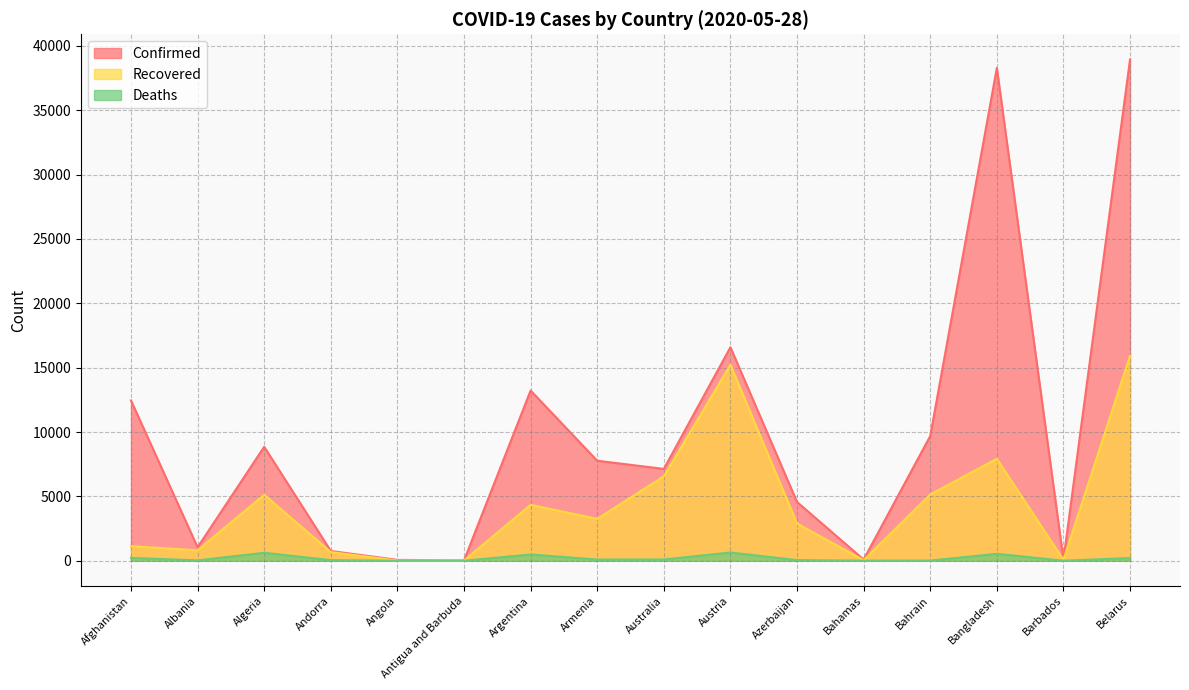

What is the spread (max minus min) of values at Bahamas?

89